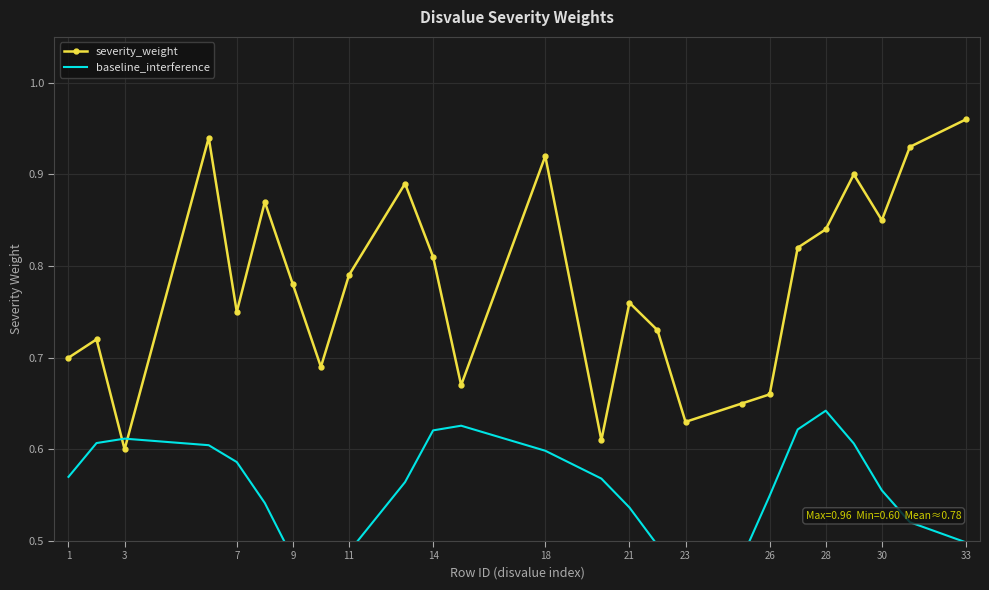

Which series has the widest spread of values?

severity_weight